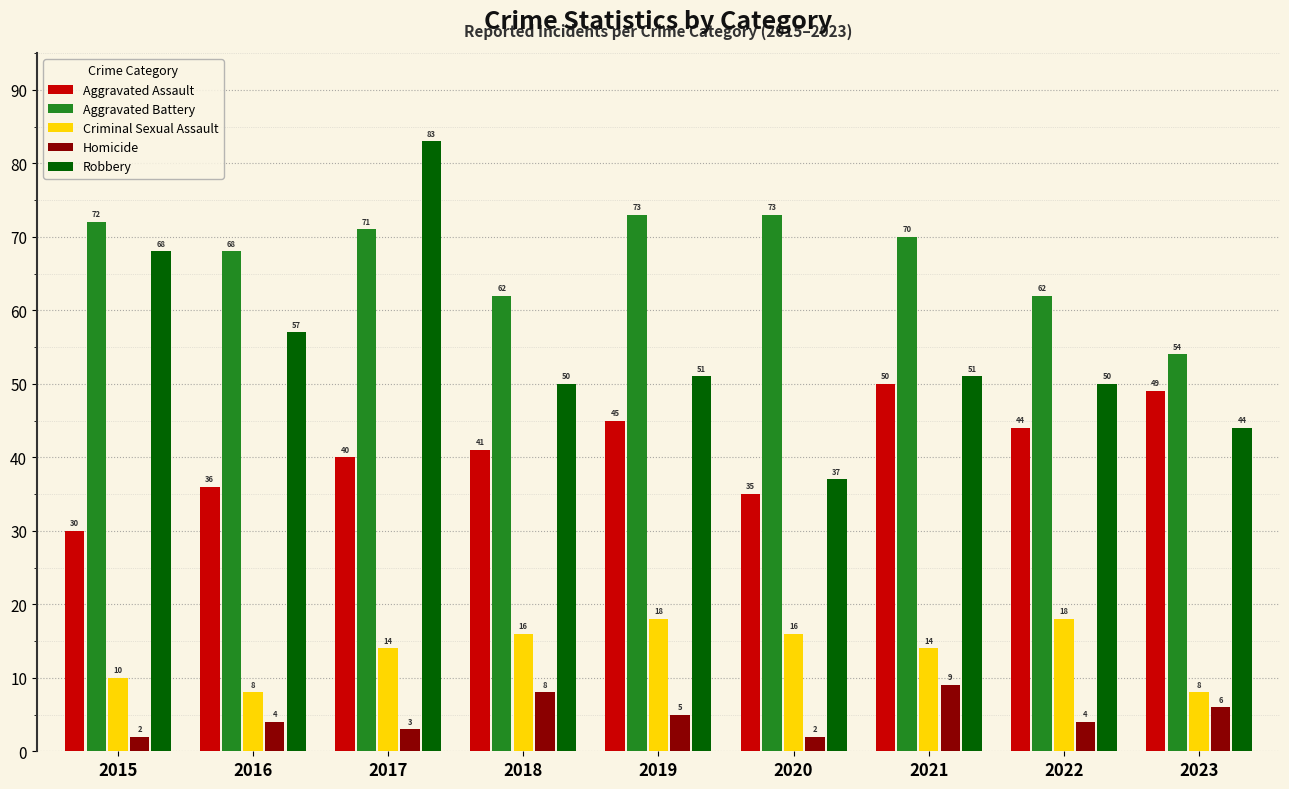

What is the minimum value for Aggravated Battery?

54